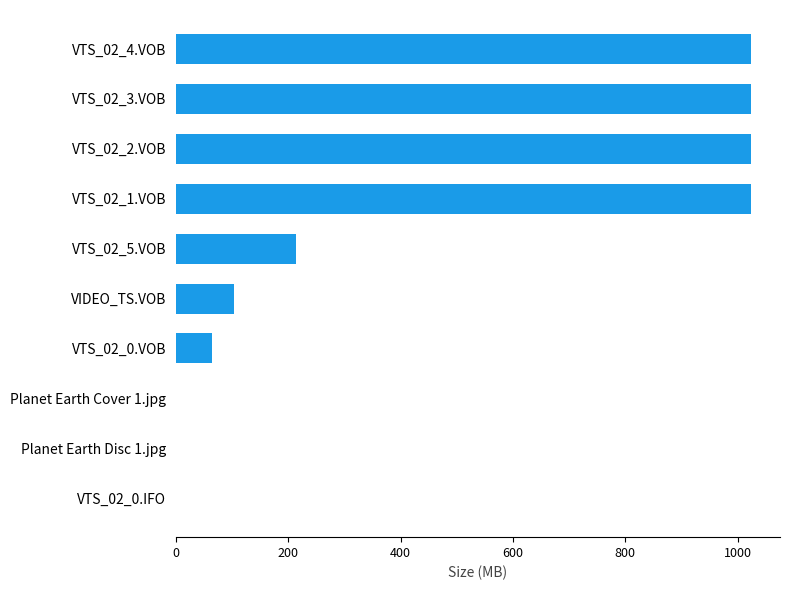

Approximately how many times larger is the value at VTS_02_2.VOB compared to VTS_02_1.VOB?

1.0